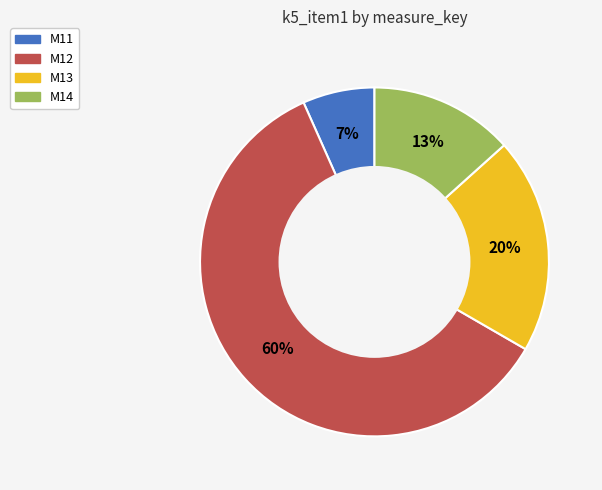

Between M12 and M13, which is larger?

M12